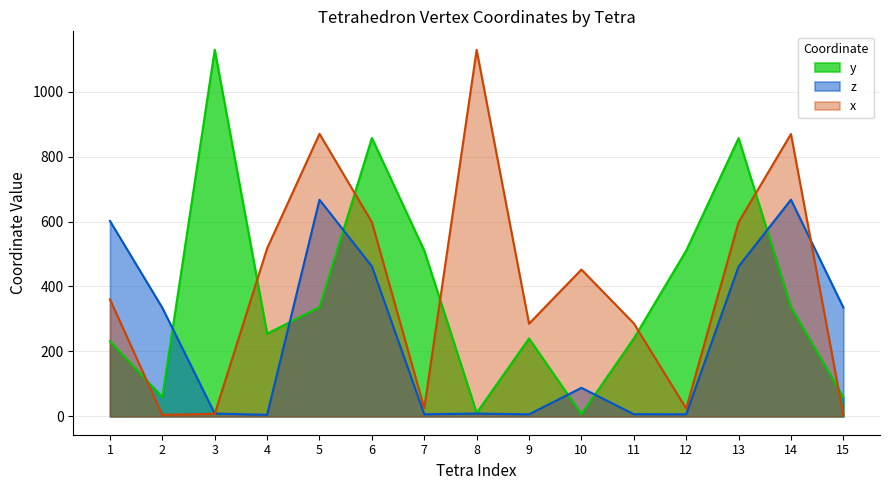

What is the value of the x point at the 6th from the left?

598.2